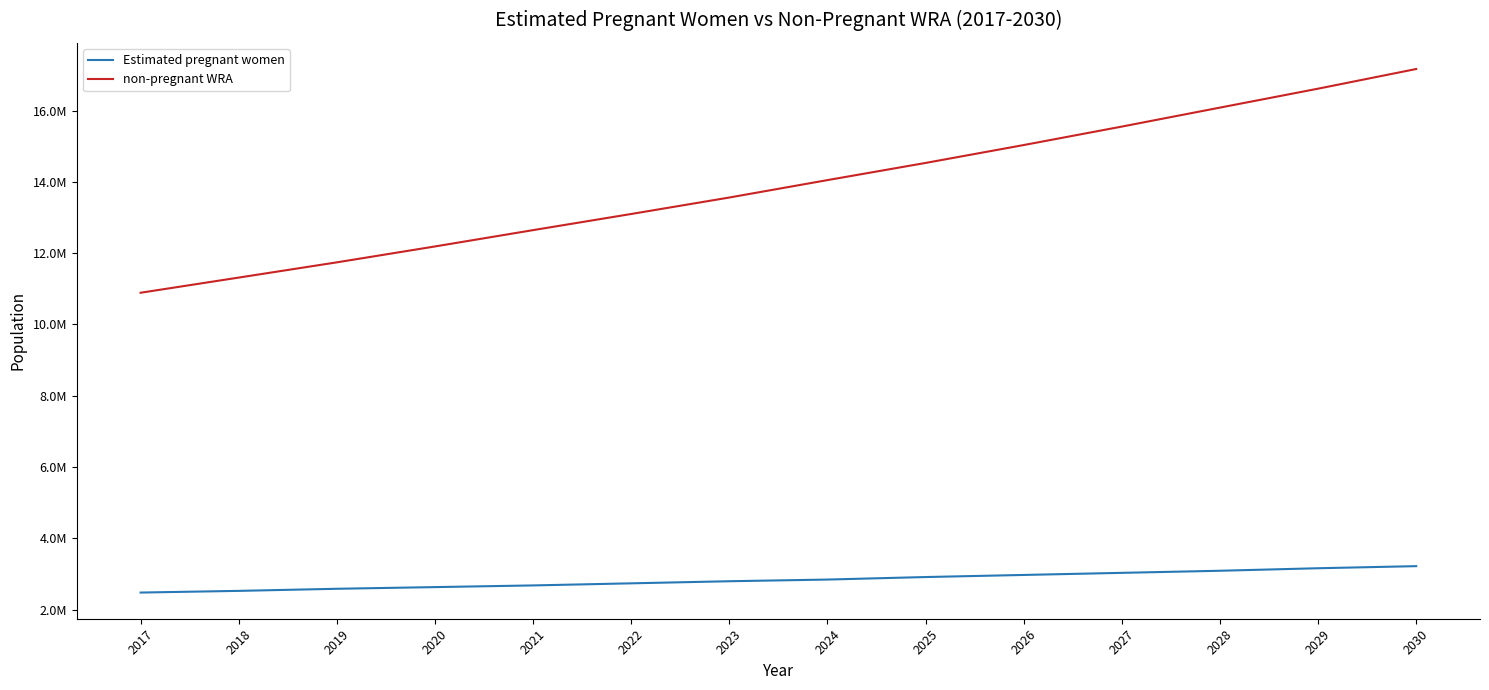

Does the chart display data point markers on the line(s)?

No